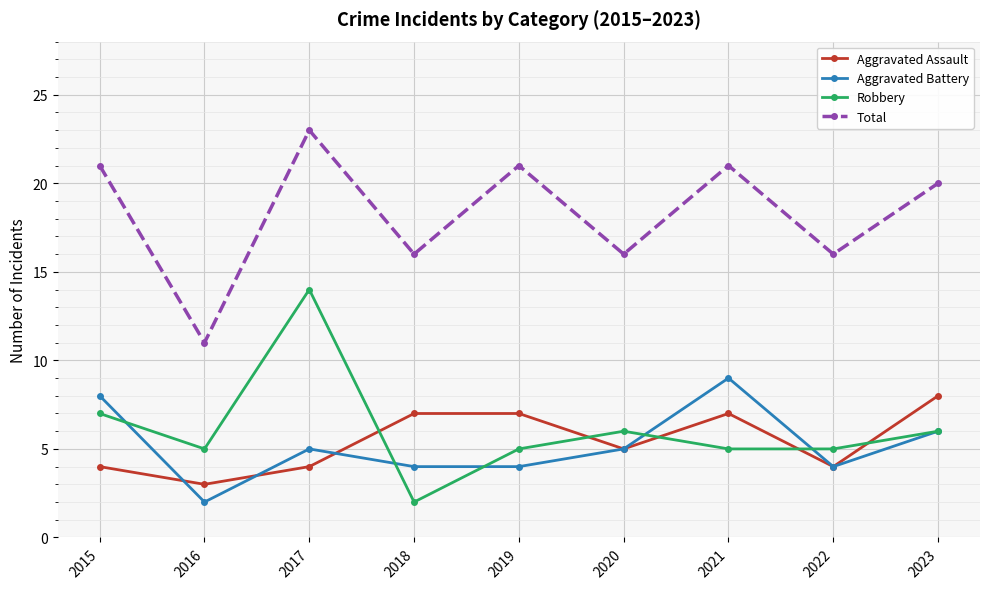

What is the smallest value displayed?

2